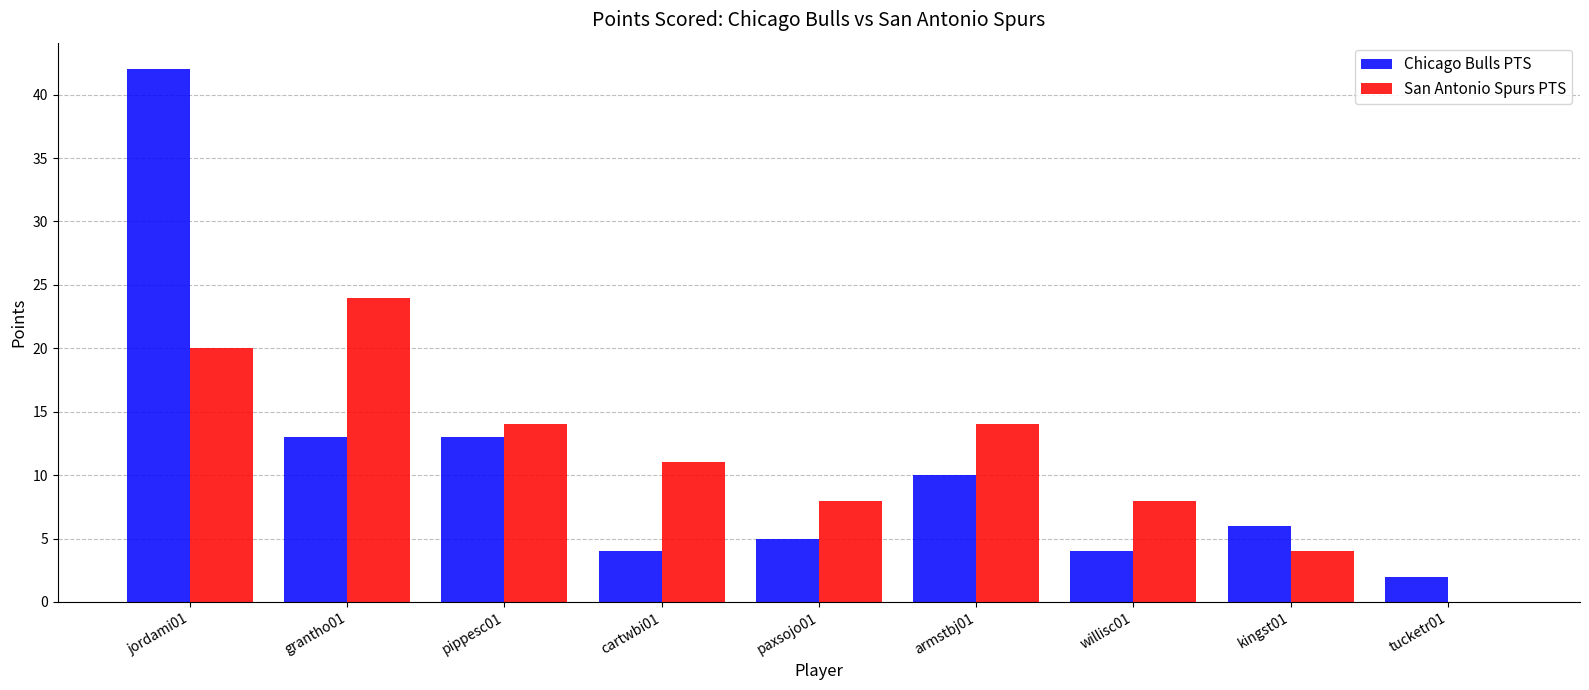

What is the sum of the San Antonio Spurs PTS values at kingst01 and tucketr01?

4